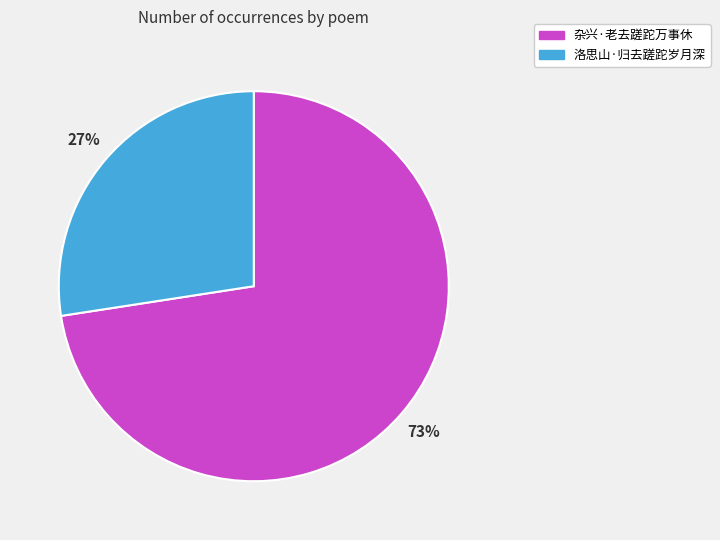

True or false: 杂兴·老去蹉跎万事休 accounts for 73% of the total.

True